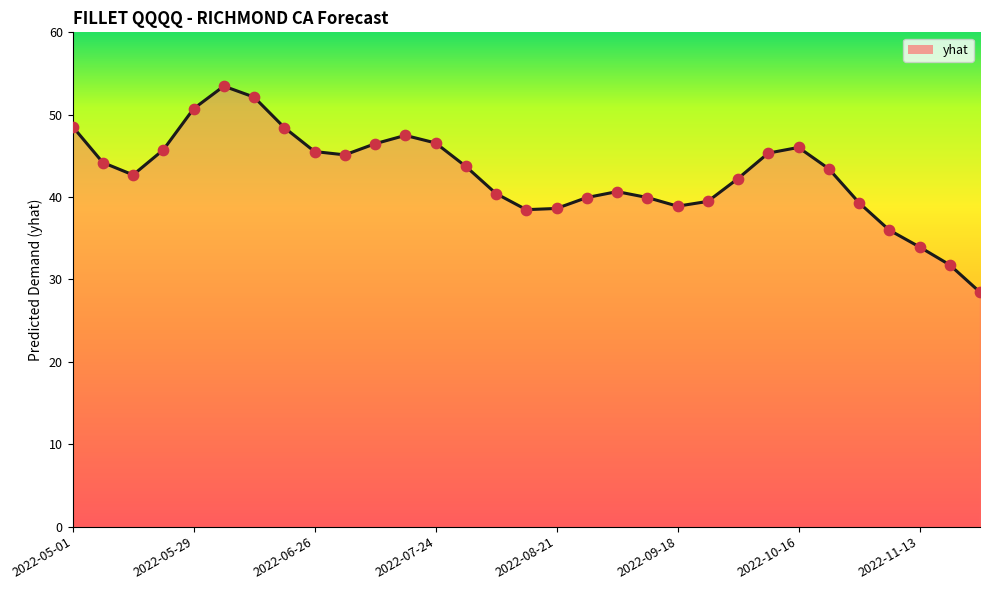

What is the difference between the maximum and minimum values?

25.0